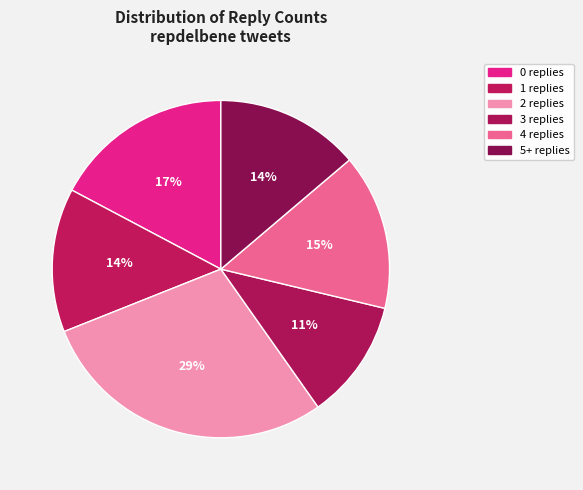

How many segments does this pie chart have?

6